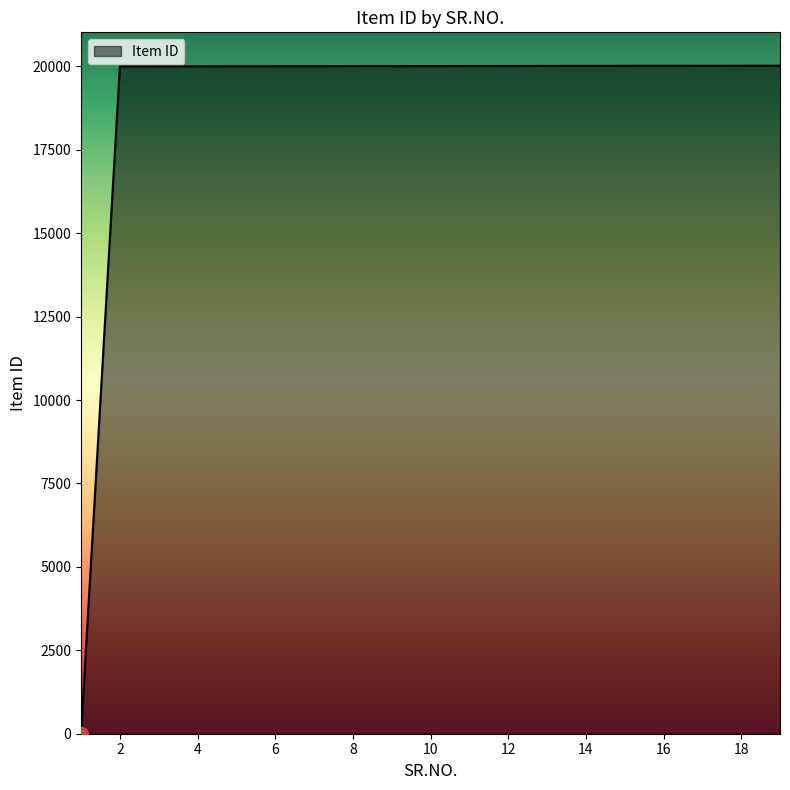

What is the greatest value displayed?

20020